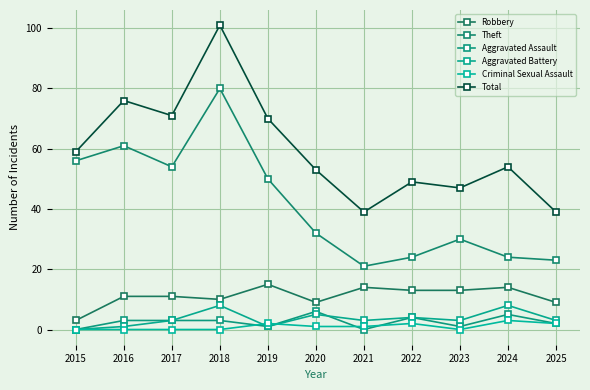

How many series are shown in this chart?

6